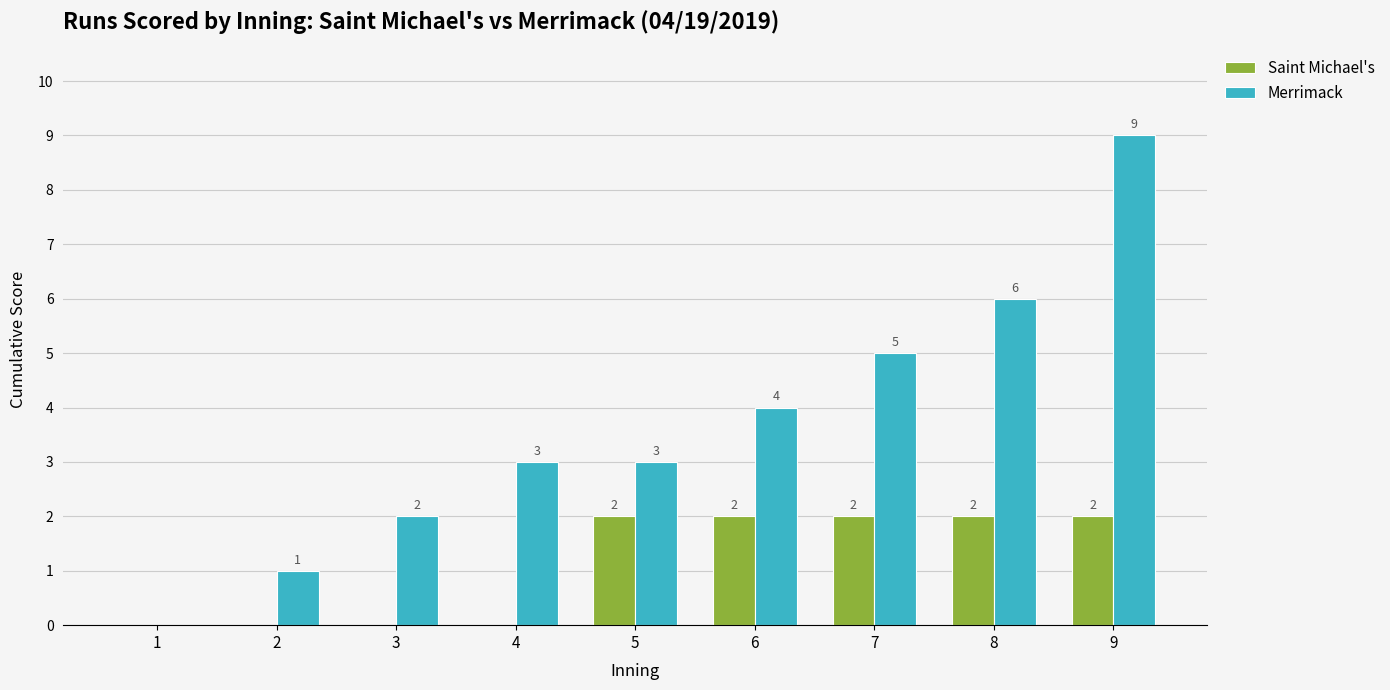

How many groups of bars are there?

9